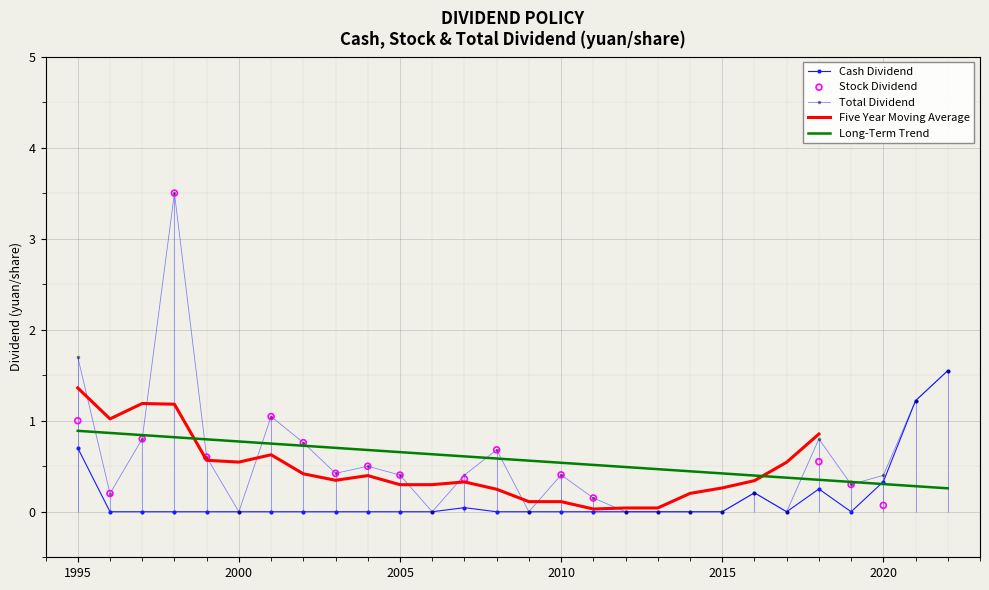

Is the value of Total Dividend at 2010 greater than the value of Cash Dividend at 2016?

Yes